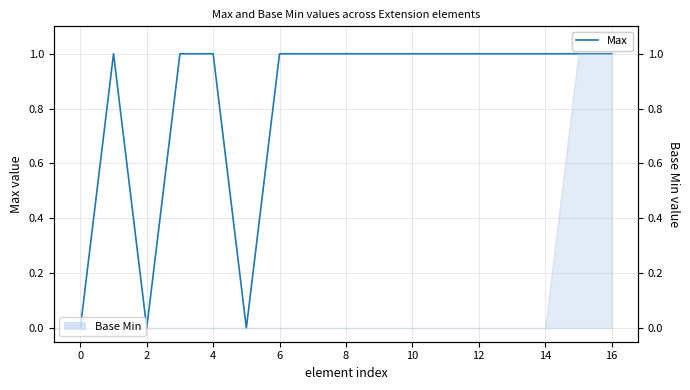

List the series in order of their overall mean, highest first.

Max, Base Min